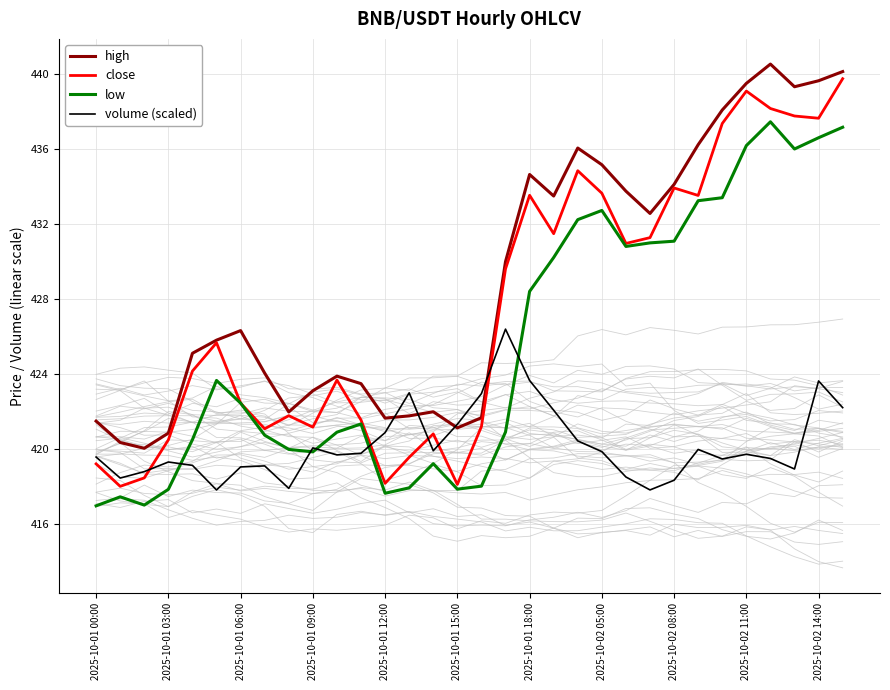

Is this an area chart (filled region under the line)?

No